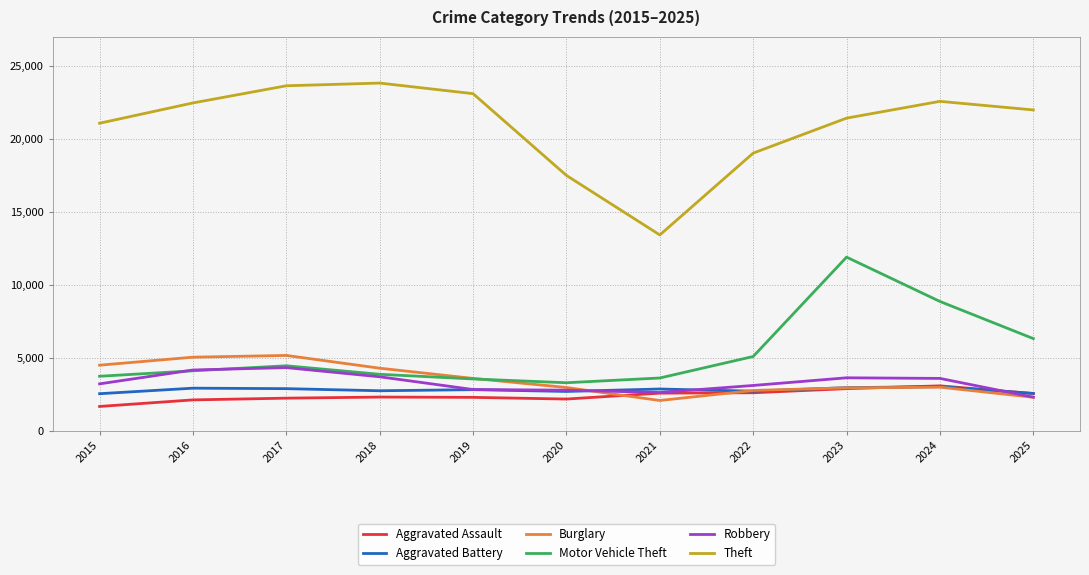

Which series has the largest range (max minus min)?

Theft